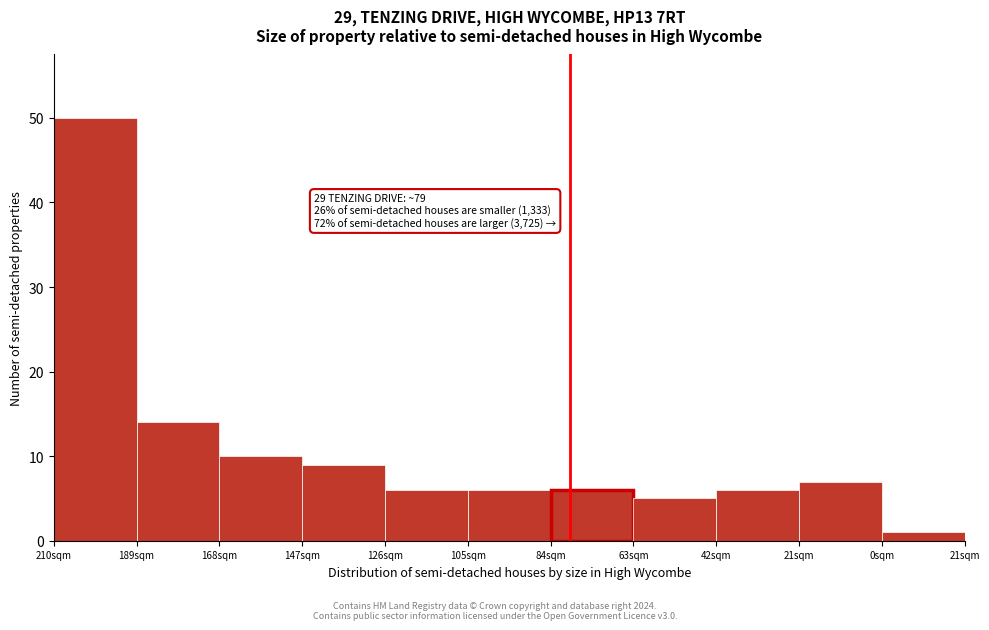

Reading left to right, what are all the values shown in this chart?

210sqm=50	189sqm=14	168sqm=10	147sqm=9	126sqm=6	105sqm=6	84sqm=6	63sqm=5	42sqm=6	21sqm=7	0sqm=1